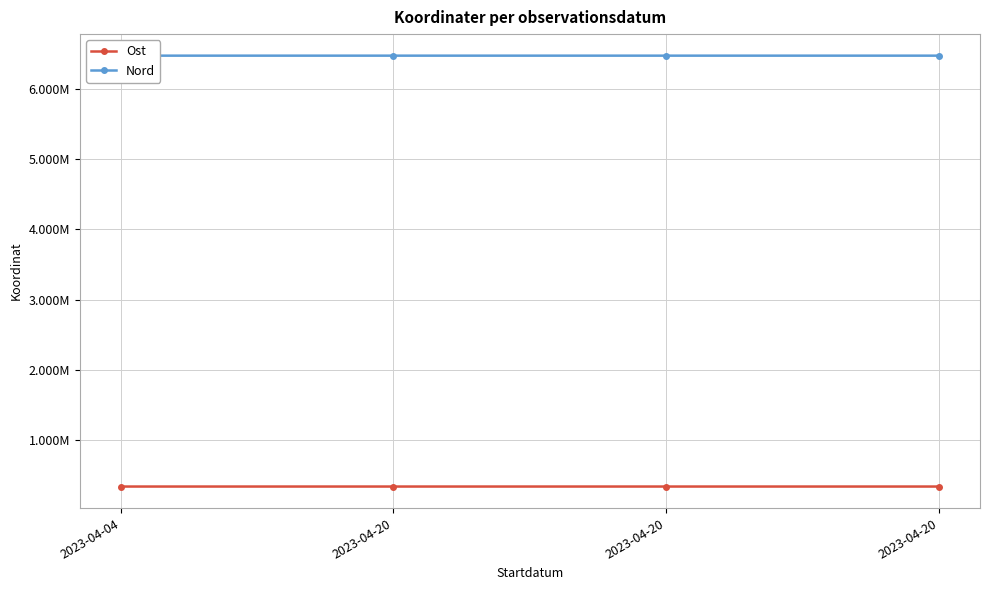

Reading left to right, extract all data points from this chart.

Ost: 341589.8	341569.1	341569.1	341456.3
Nord: 6468692.1	6468663.5	6468663.5	6468634.4